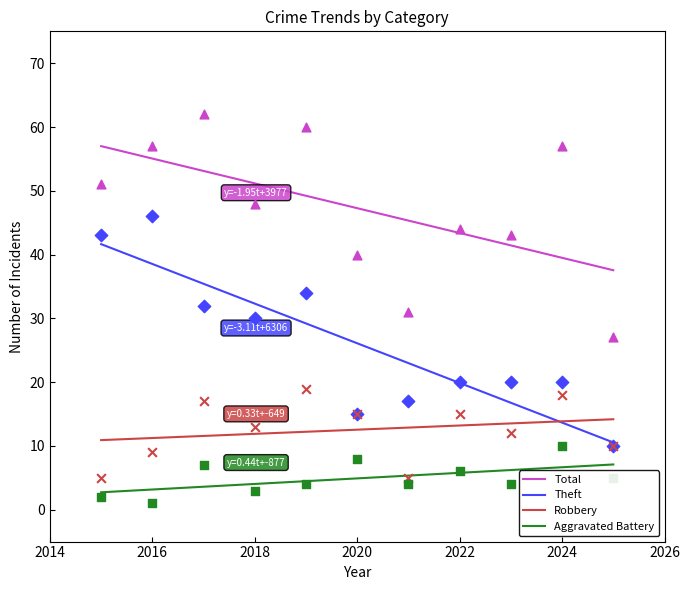

Is the value of Total at 2021 greater than the value of Robbery at 2015?

Yes